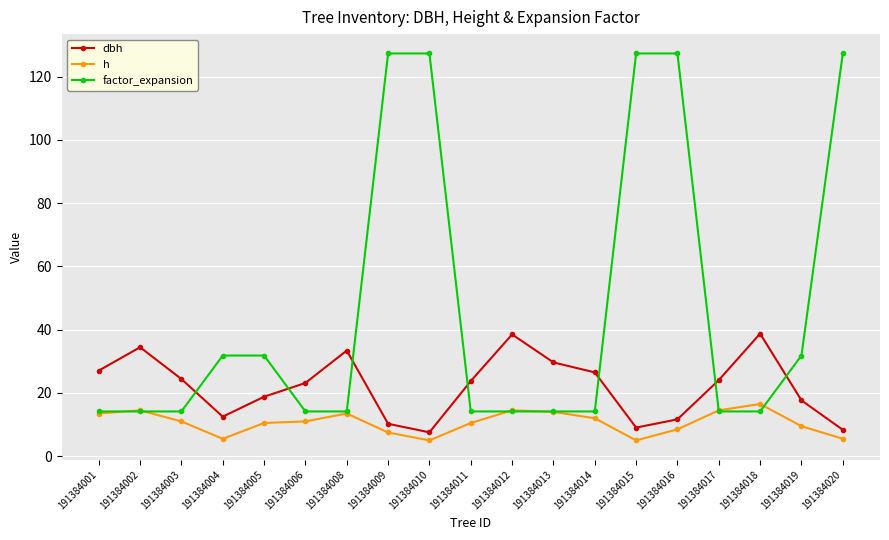

How many data points does each series have?

19